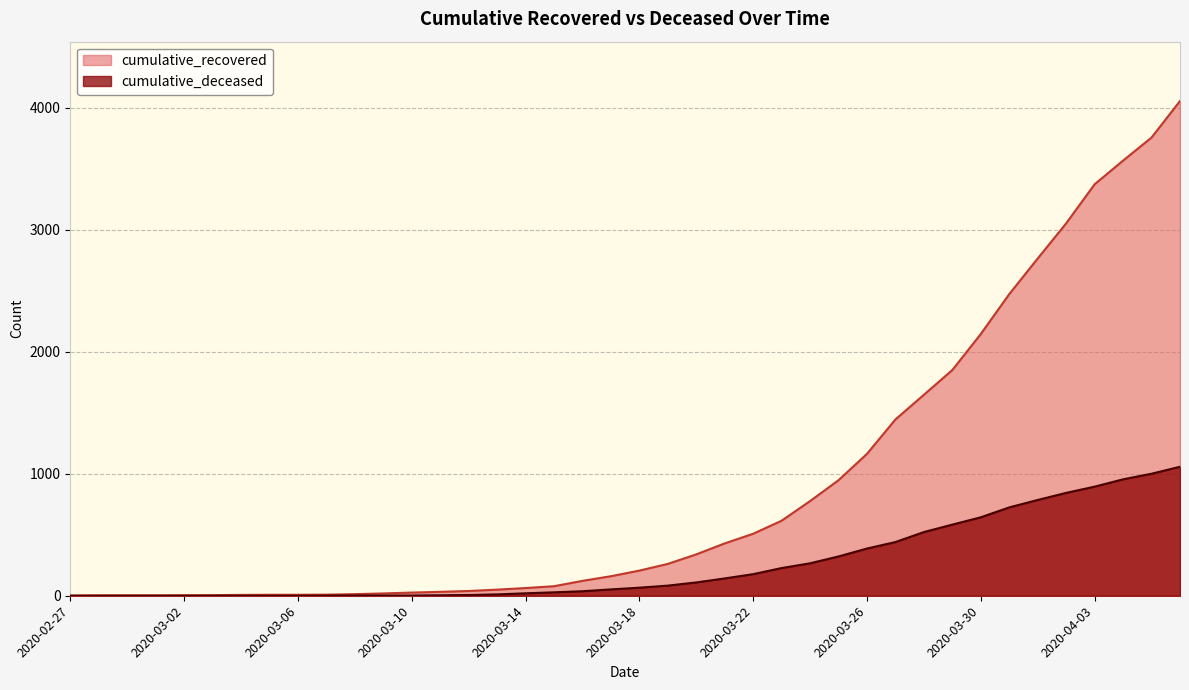

What is the label of the 2nd point from the right?

2020-04-05